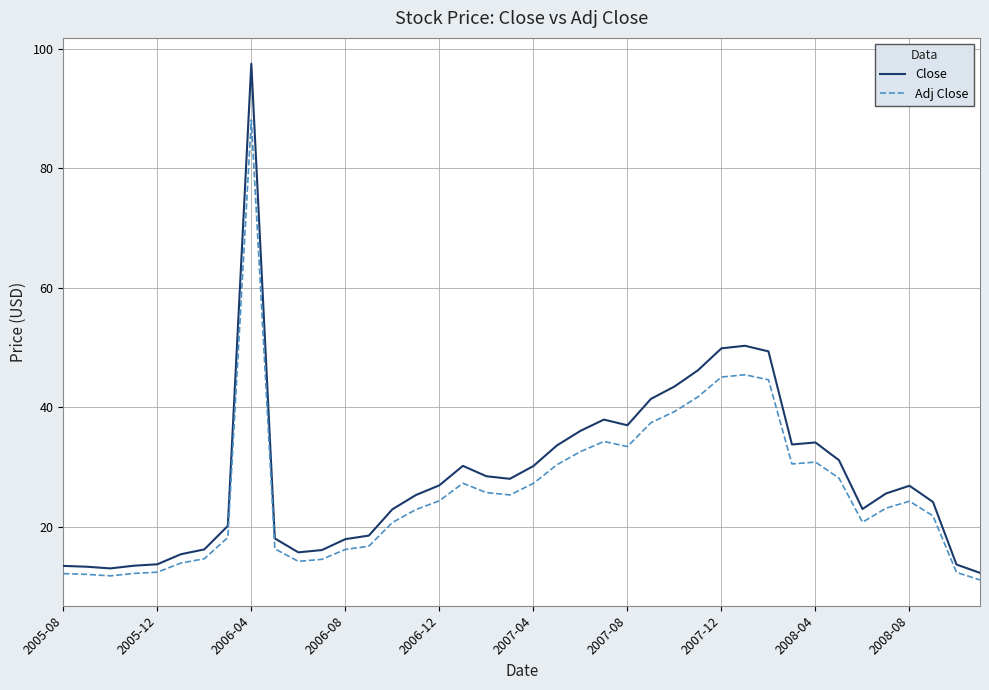

Rank the series by their average value, from highest to lowest.

Close, Adj Close